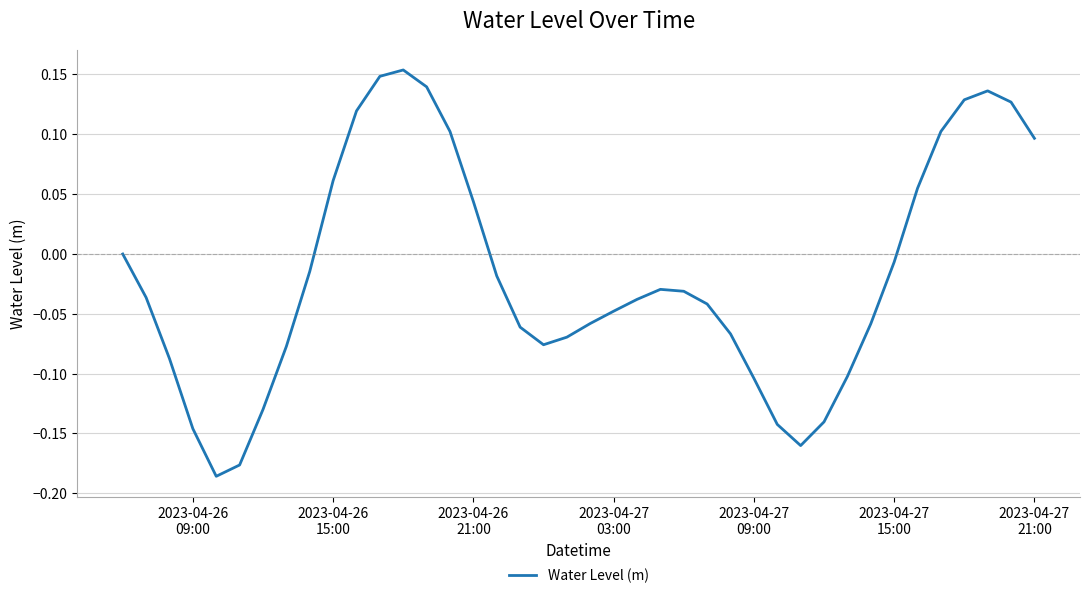

What is the difference between the maximum and minimum values?

0.3